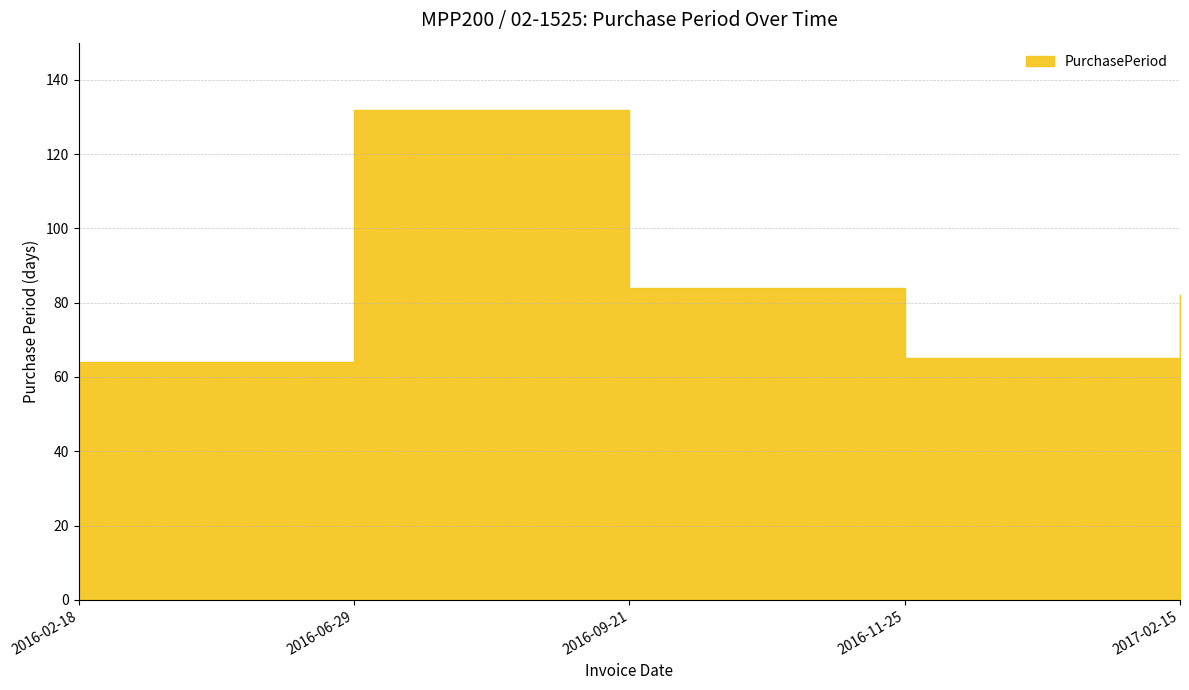

What is the value of the 5th point from the left?

82